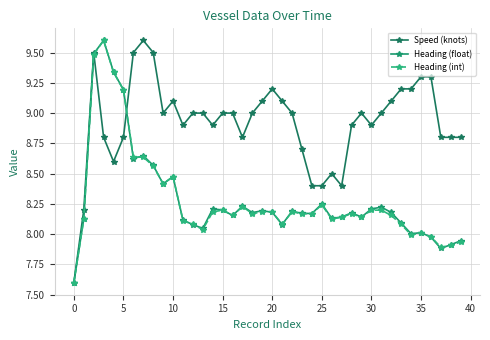

How many distinct data groups are displayed?

3